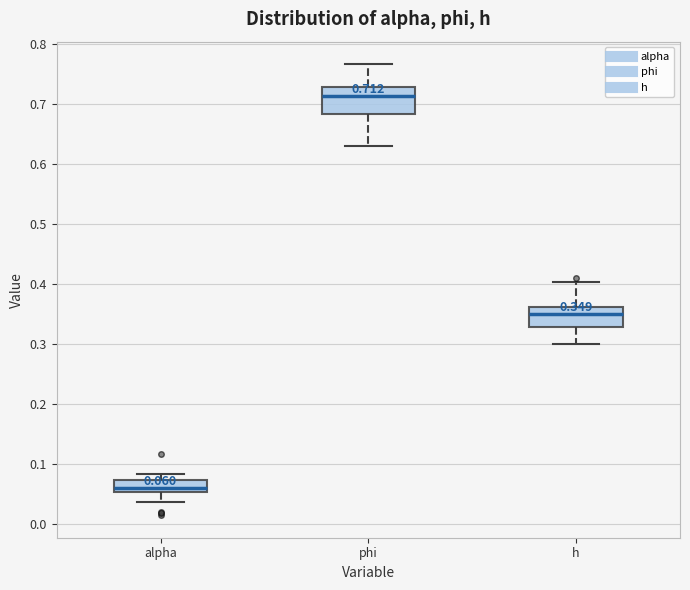

Comparing the boxes themselves (not the whiskers), which one is the tallest?

phi